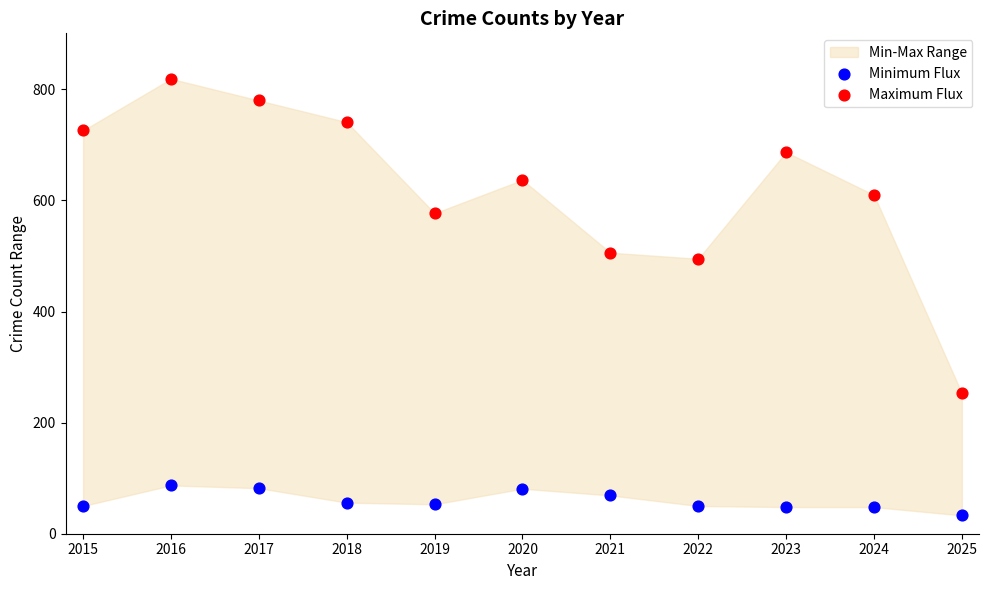

Across all data points, what is the range of Y values (max minus min)?

786